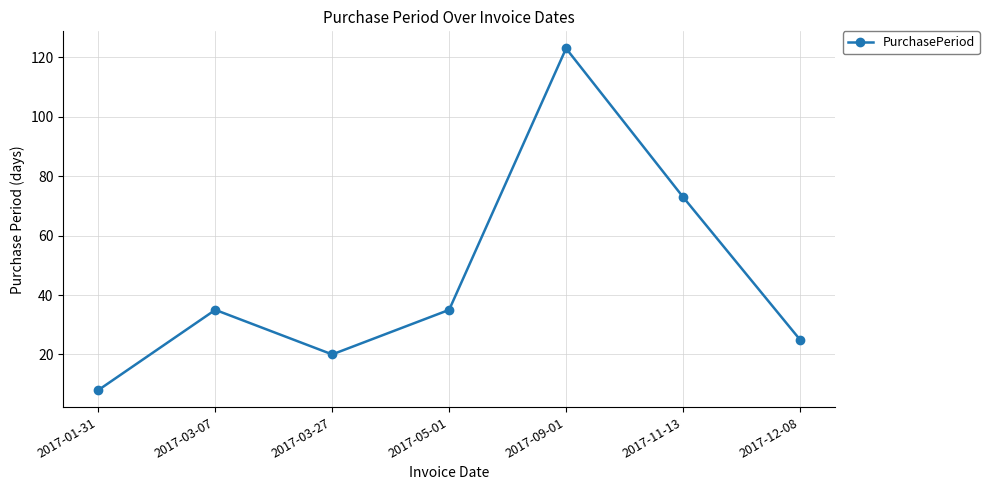

Which category has the highest value across all series?

2017-09-01